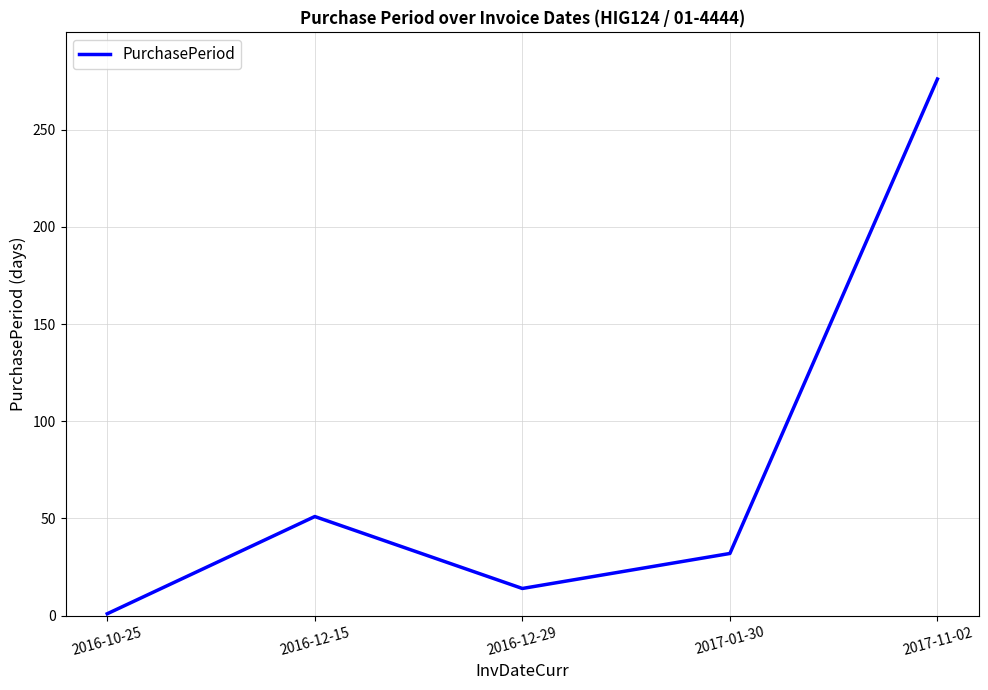

What is the sum of all values?

374